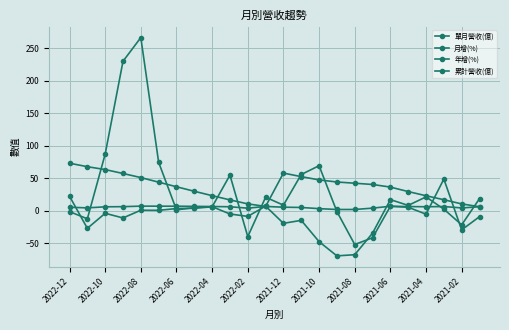

True or false: 單月營收(億) and 累計營收(億) intersect in this chart.

False